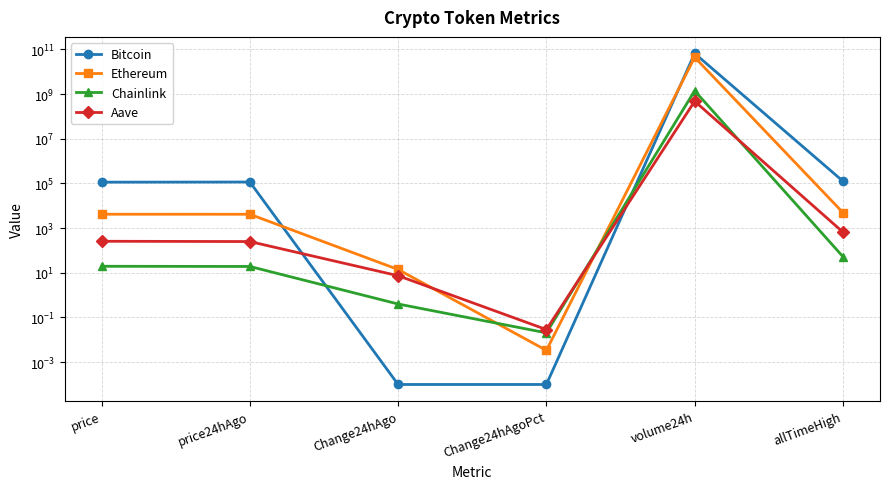

Where do Bitcoin and Aave first cross each other?

price24hAgo and Change24hAgo